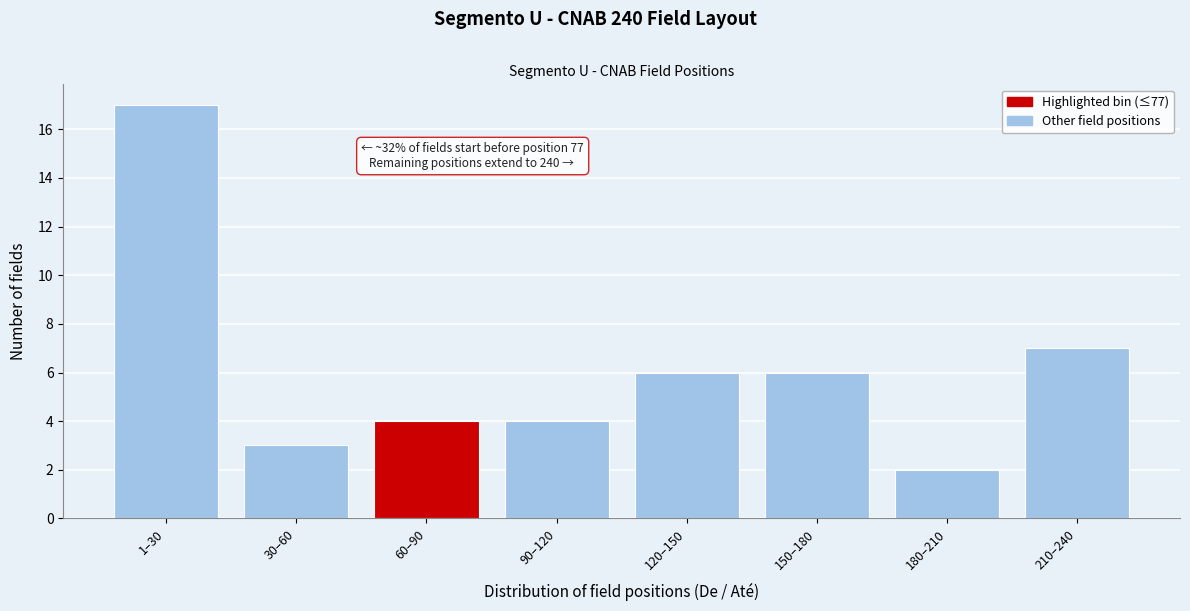

Reading left to right, transcribe all the data shown in this chart.

1–30=17	30–60=3	60–90=4	90–120=4	120–150=6	150–180=6	180–210=2	210–240=7